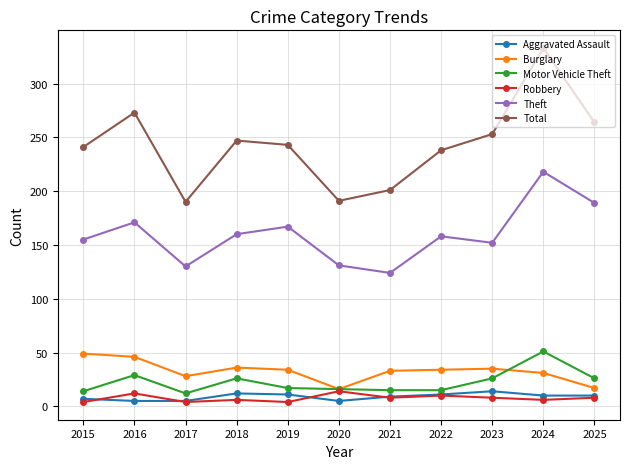

Where is Theft nearest to the value 171?

2016